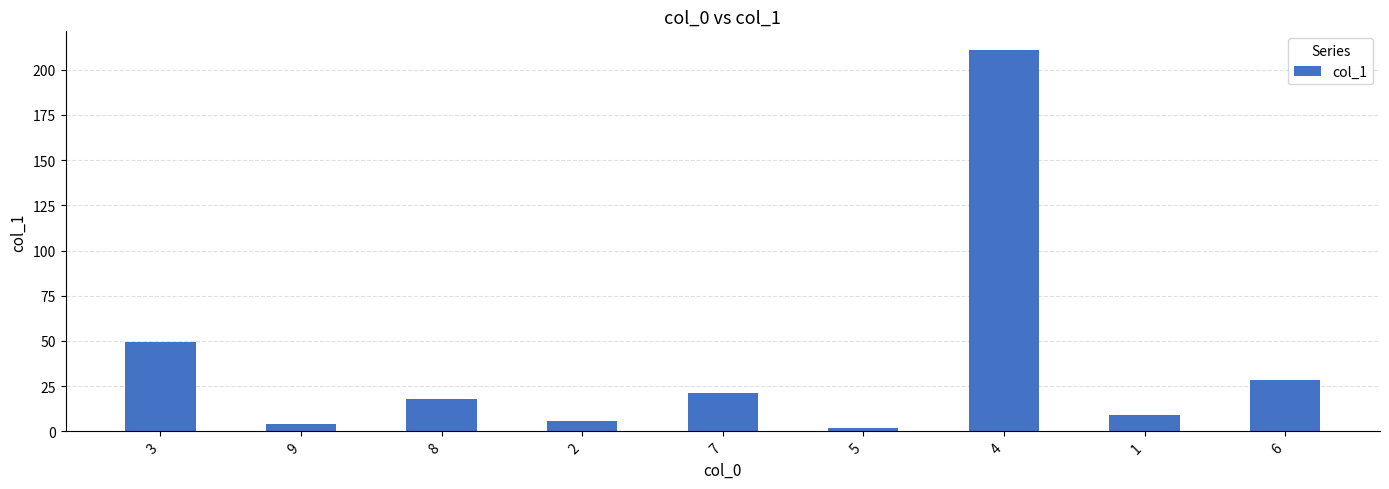

Reading left to right, list all the values displayed in this chart.

49.6	3.9	17.8	5.6	21.2	1.8	210.7	9.1	28.5